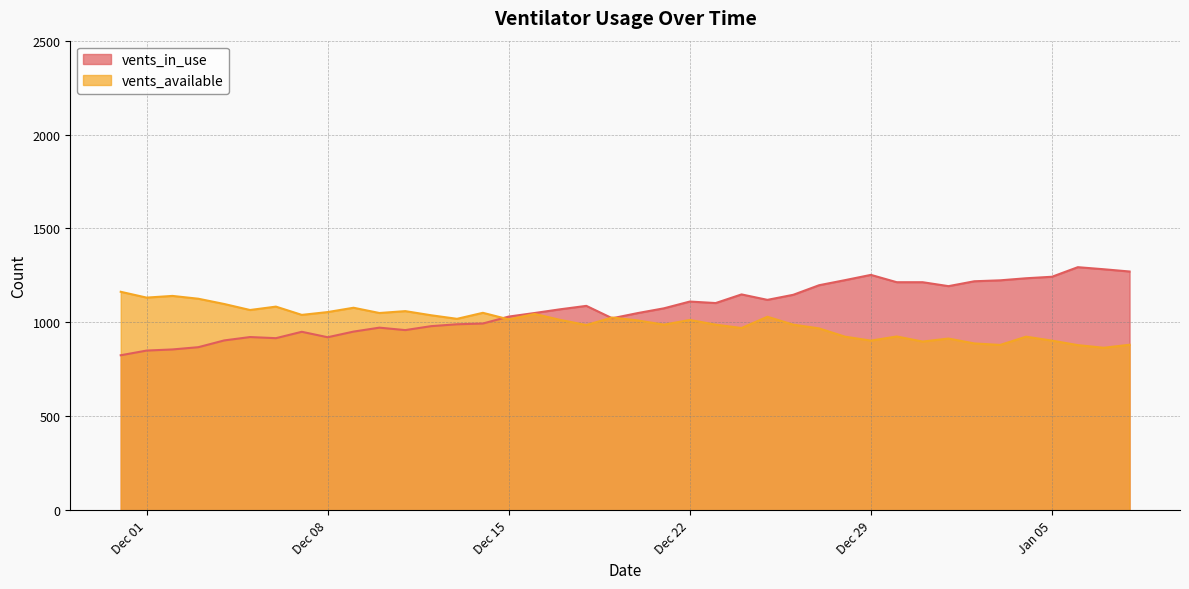

Rank the series by their maximum value, from lowest to highest.

vents_available, vents_in_use